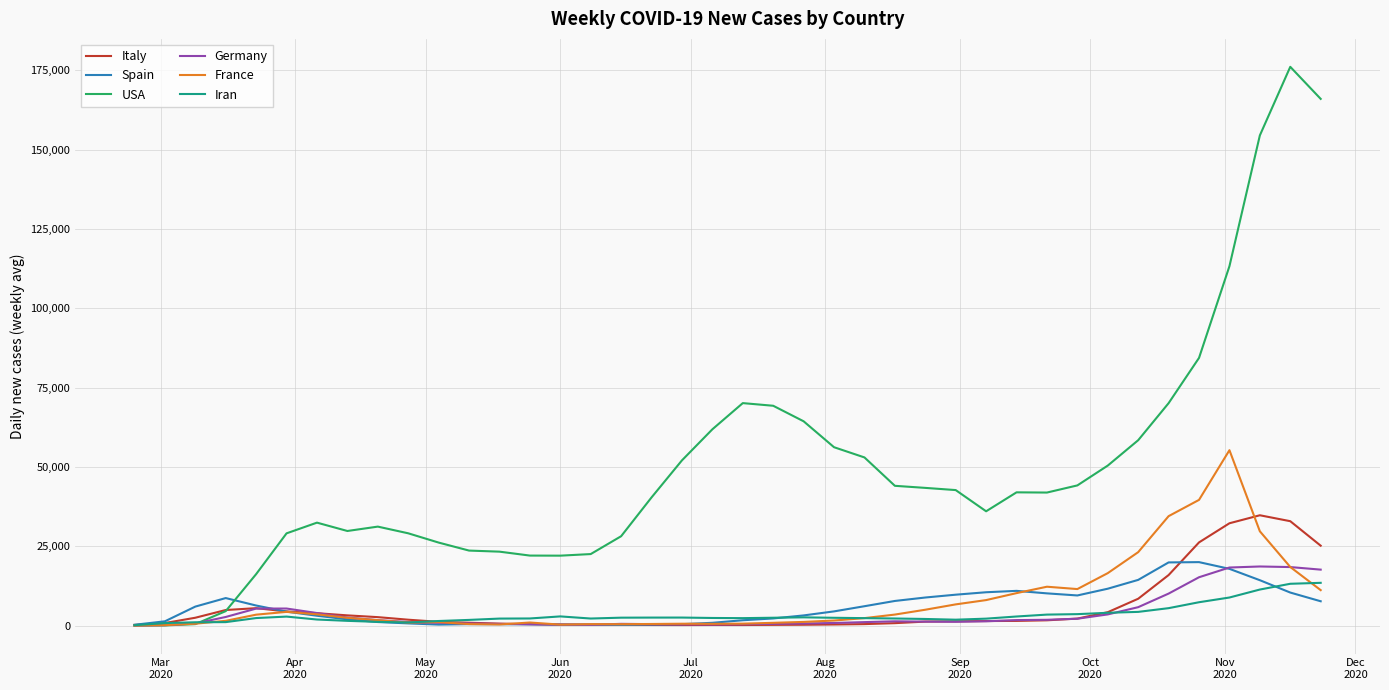

Is this an area chart (filled region under the line)?

No